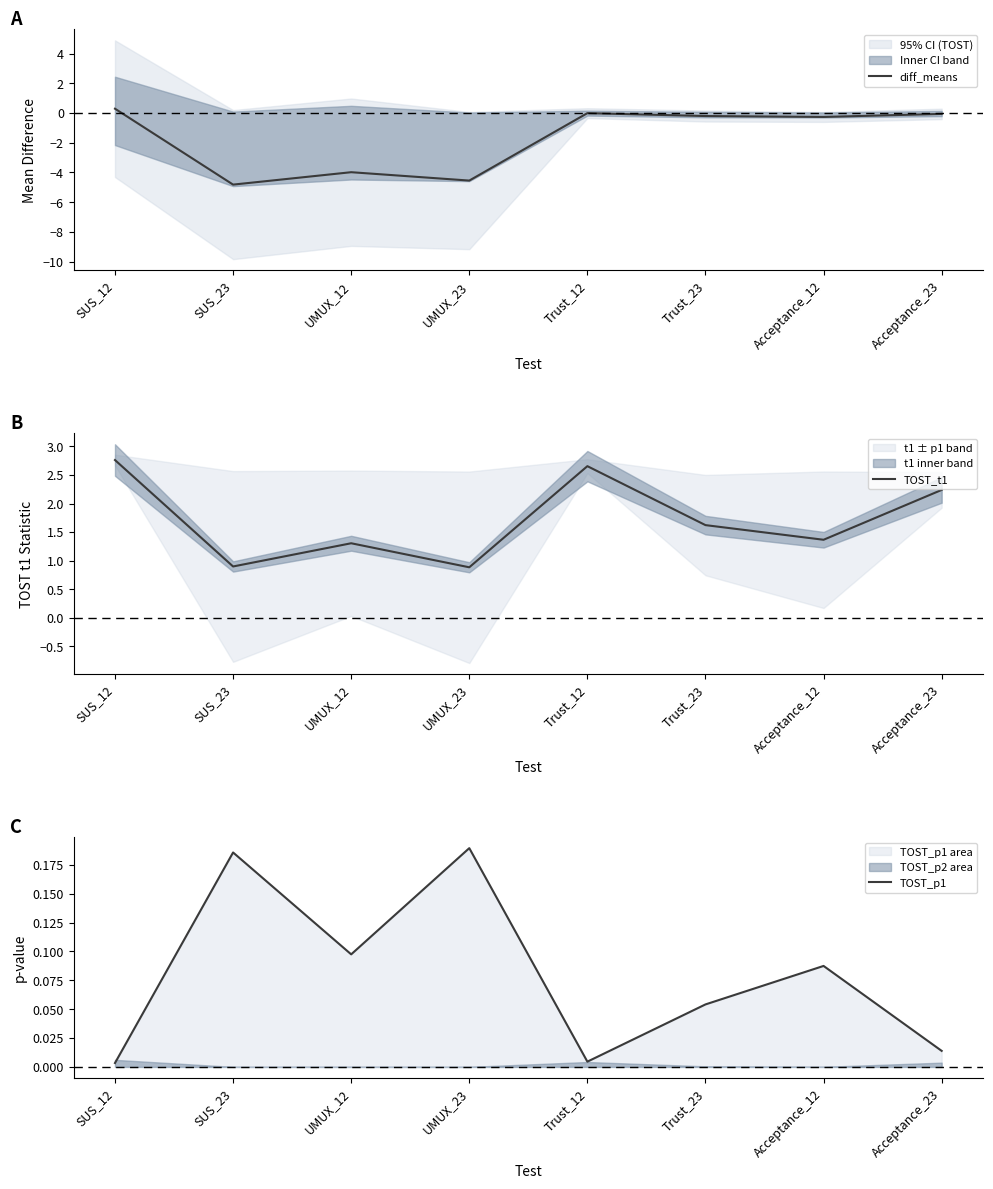

At which label does diff_means first exceed 0?

SUS_12